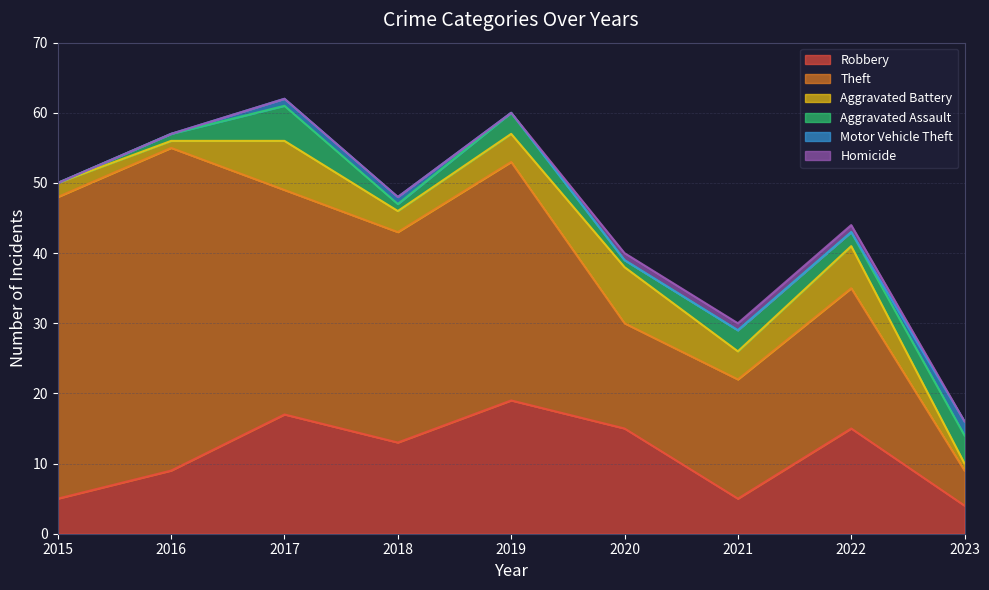

Rank the series at 2023 from lowest to highest value.

Homicide, Aggravated Battery, Motor Vehicle Theft, Robbery, Aggravated Assault, Theft